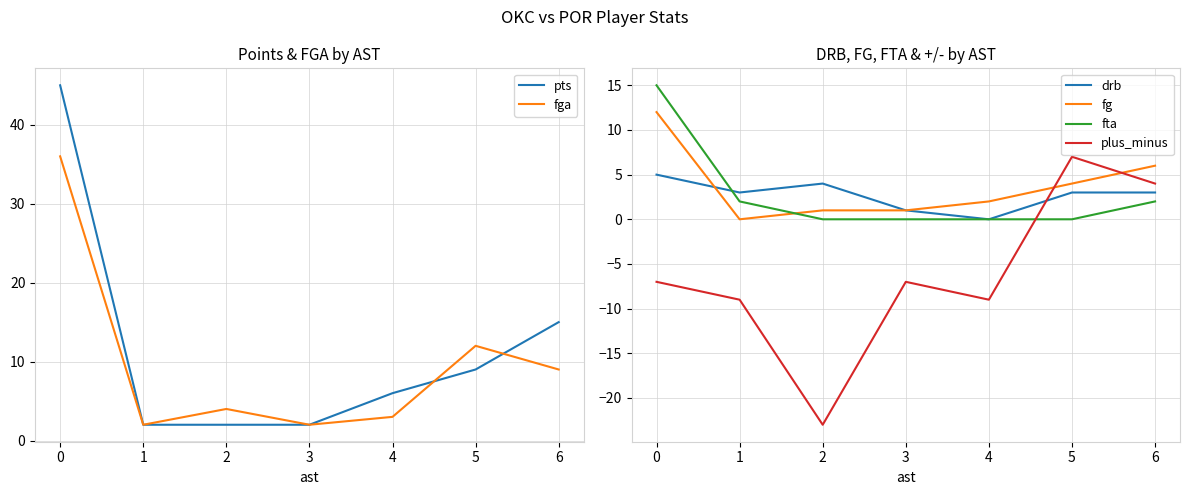

At which label is pts closest to 23?

6